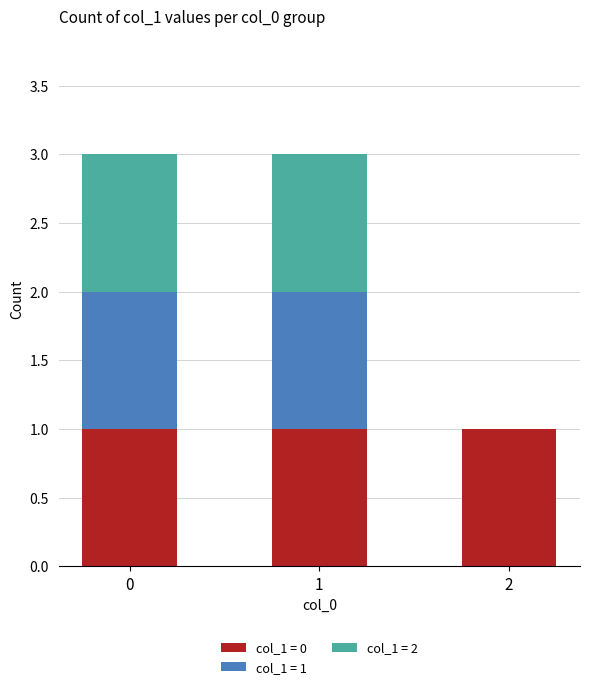

True or false: col_1 = 0 has a value of 0 at 2.

False